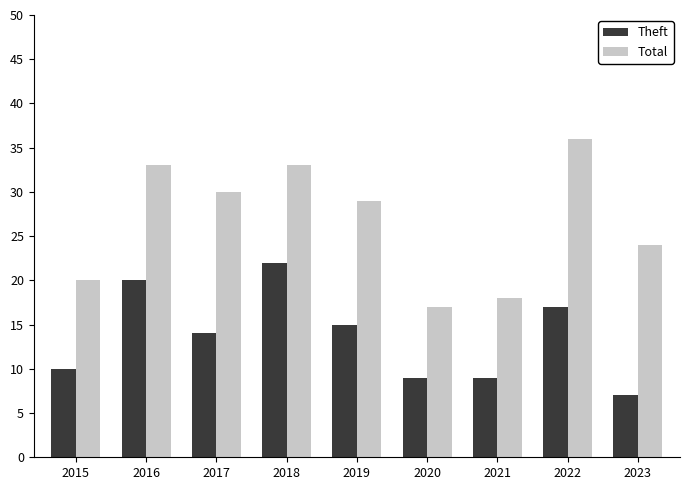

Rank the series by their maximum value, from highest to lowest.

Total, Theft